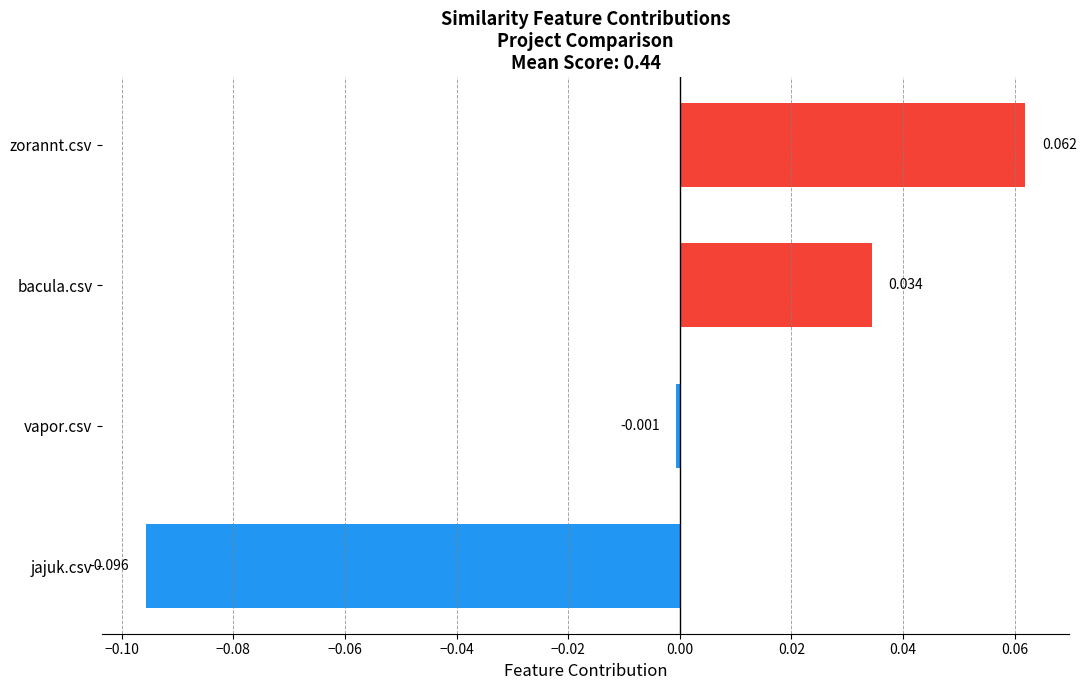

At which label is the value closest to 0?

vapor.csv